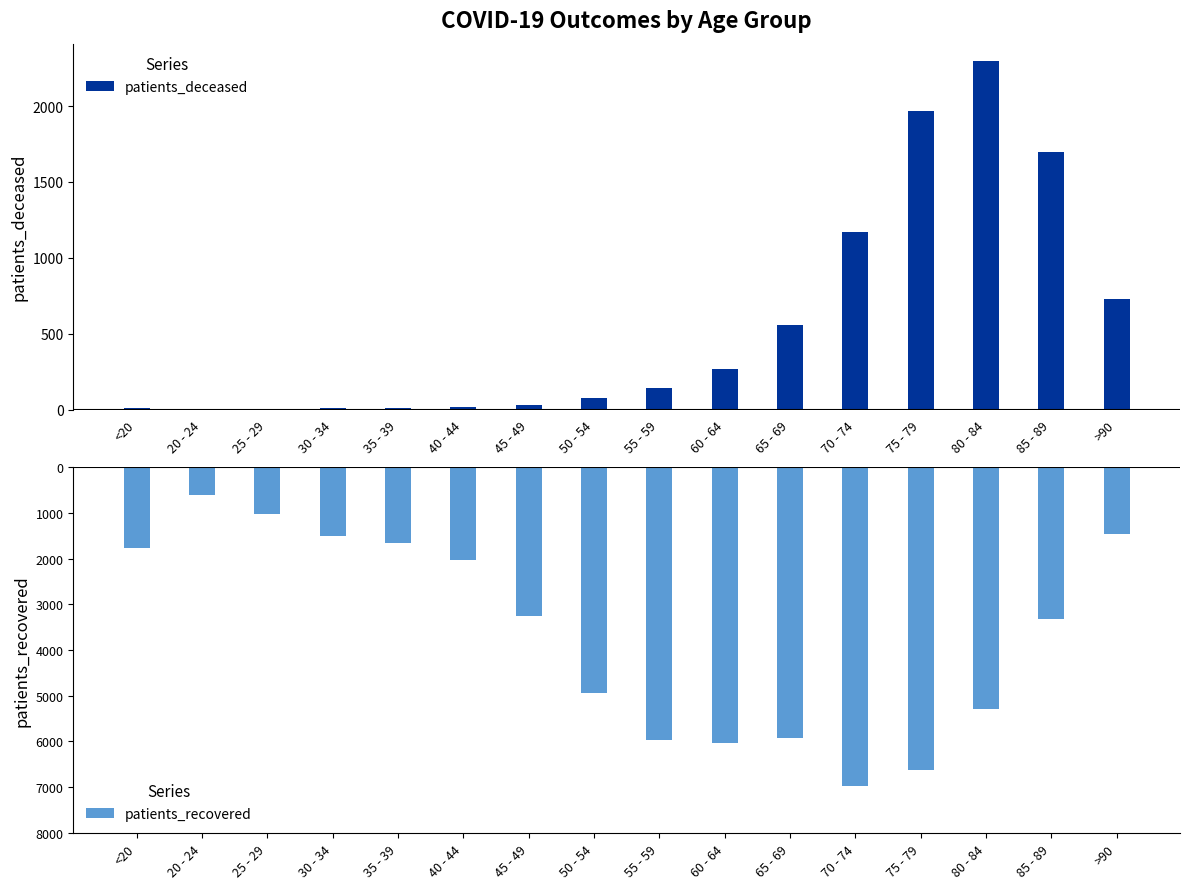

Does the chart contain stacked bars?

No